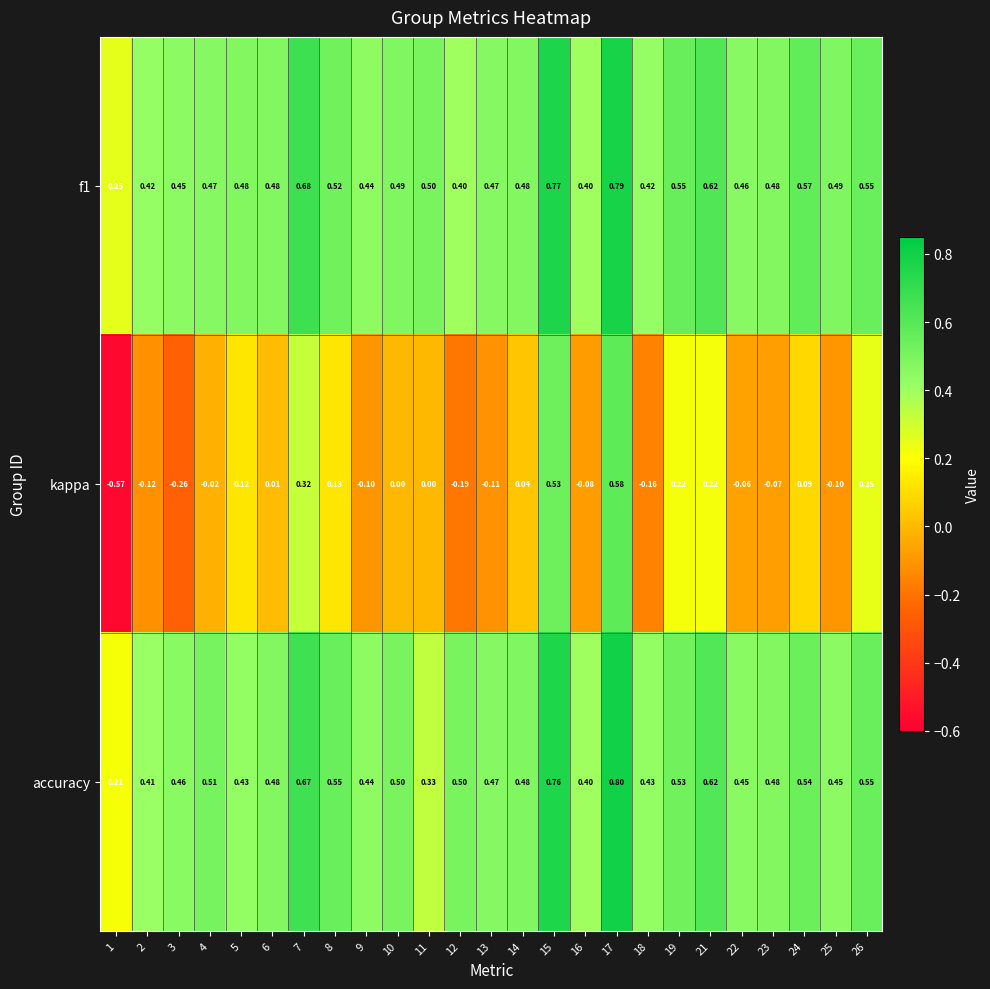

Is the value of accuracy at 7 greater than the value of f1 at 26?

Yes